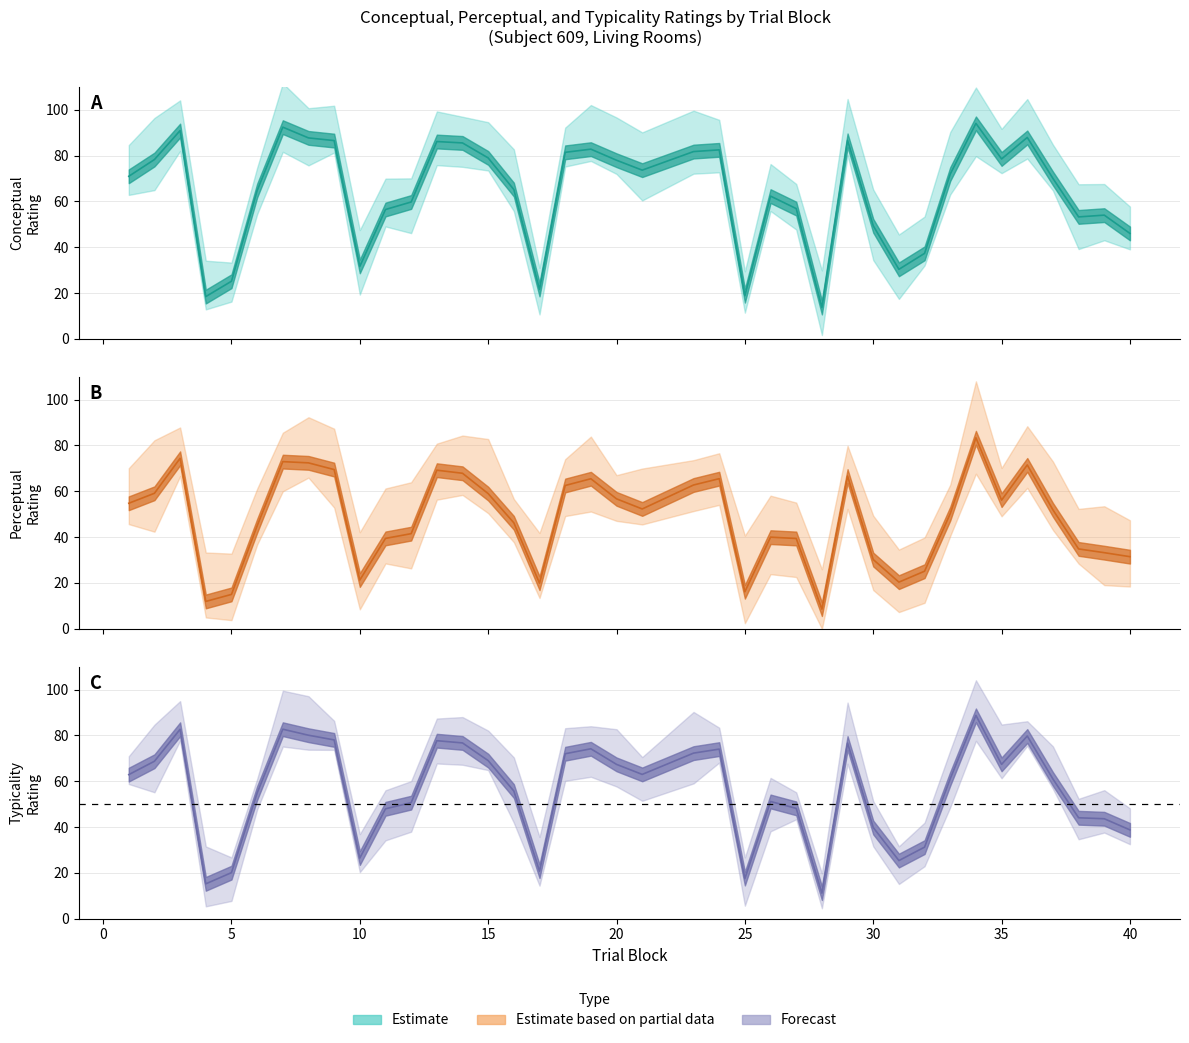

What is the smallest value displayed?

8.6